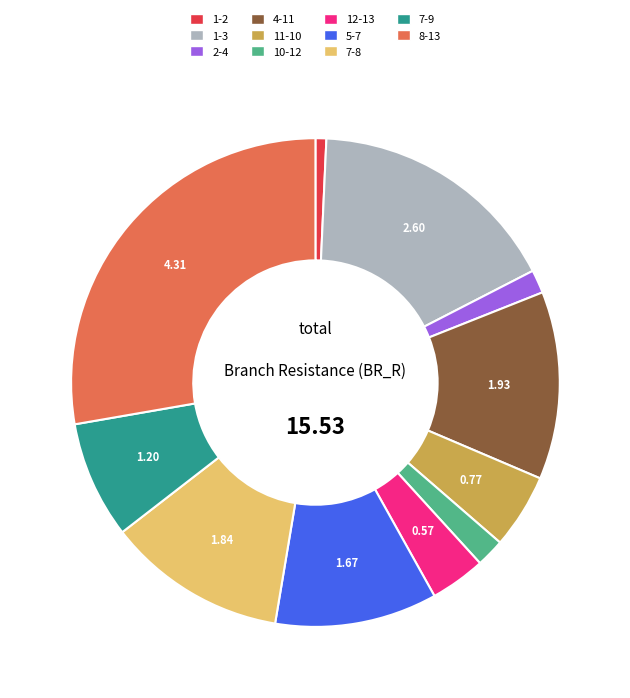

Which has a higher value, 5-7 or 7-8?

7-8